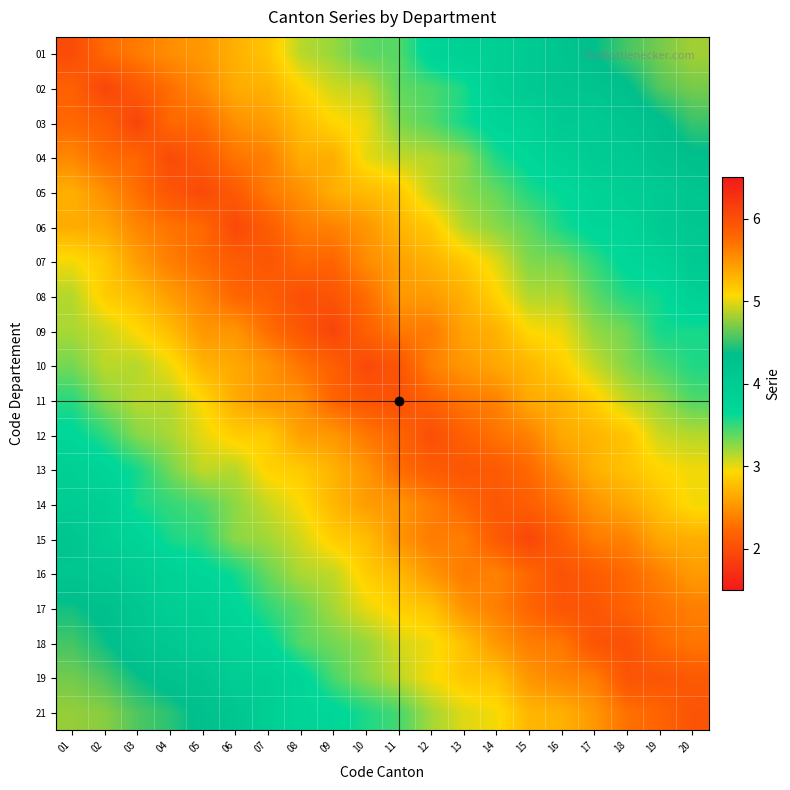

At 01, list the series in order from largest to smallest.

21, 19, 18, 17, 15, 16, 14, 13, 12, 11, 10, 09, 08, 07, 05, 06, 04, 03, 02, 01